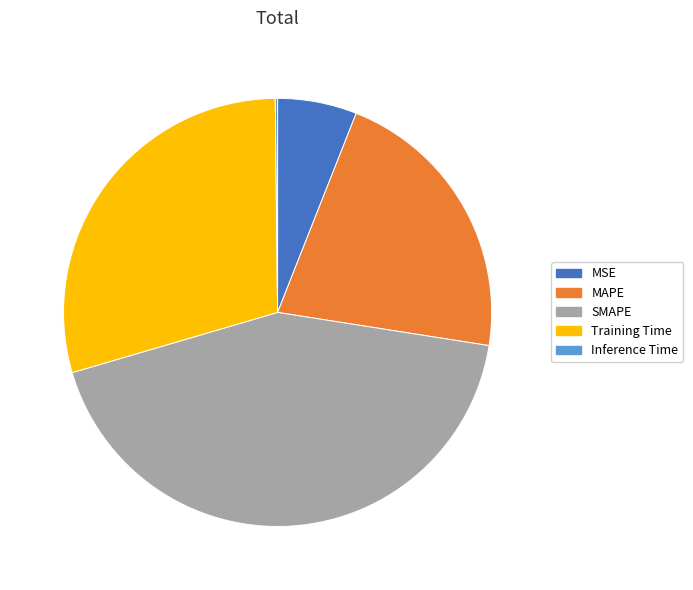

Which has a higher value, SMAPE or MSE?

SMAPE